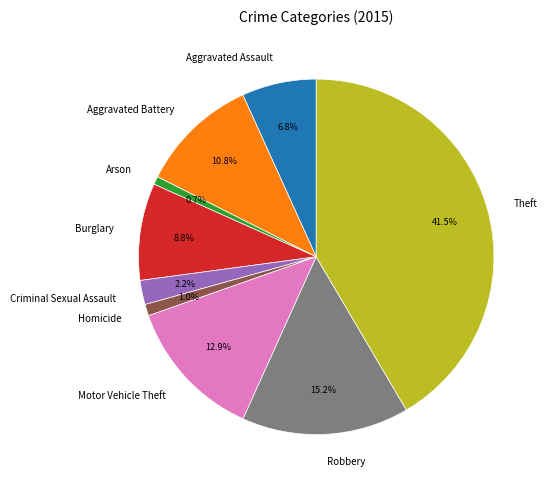

True or false: Criminal Sexual Assault accounts for 16% of the total.

False